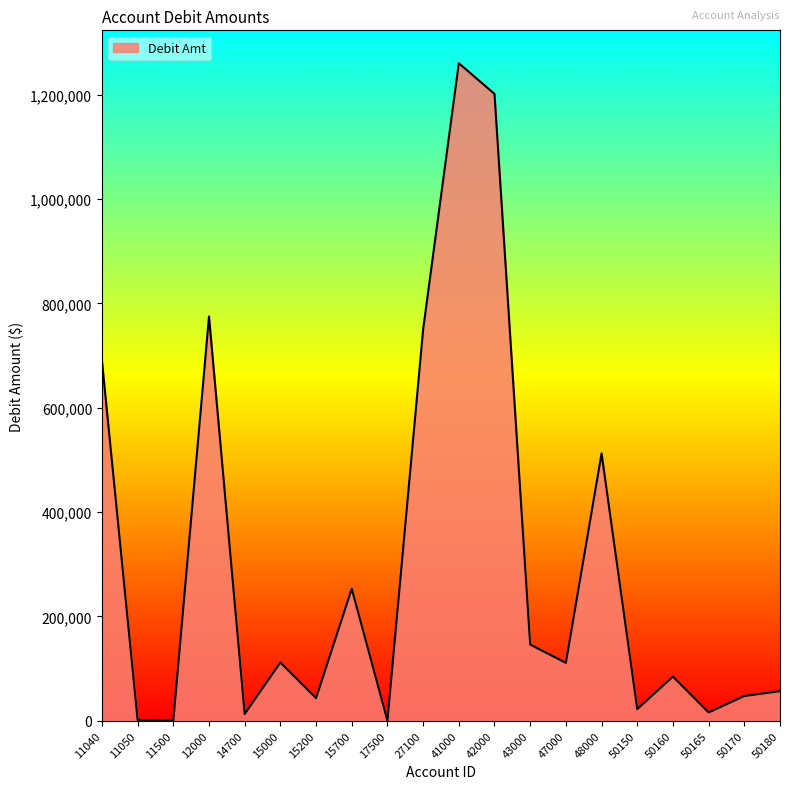

What is the difference between the second highest and minimum values?

1201364.0